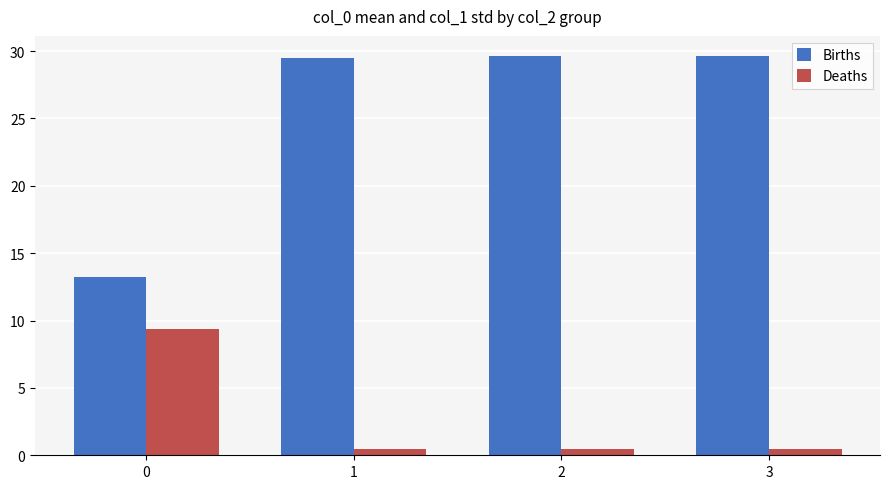

What is the sum of the Deaths values at 0 and 1?

9.9